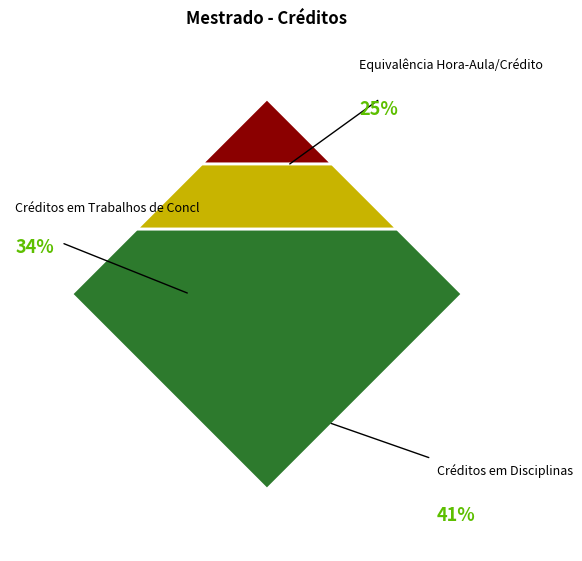

To the nearest percent, what portion does Equivalência Hora-Aula/Crédito represent?

25%